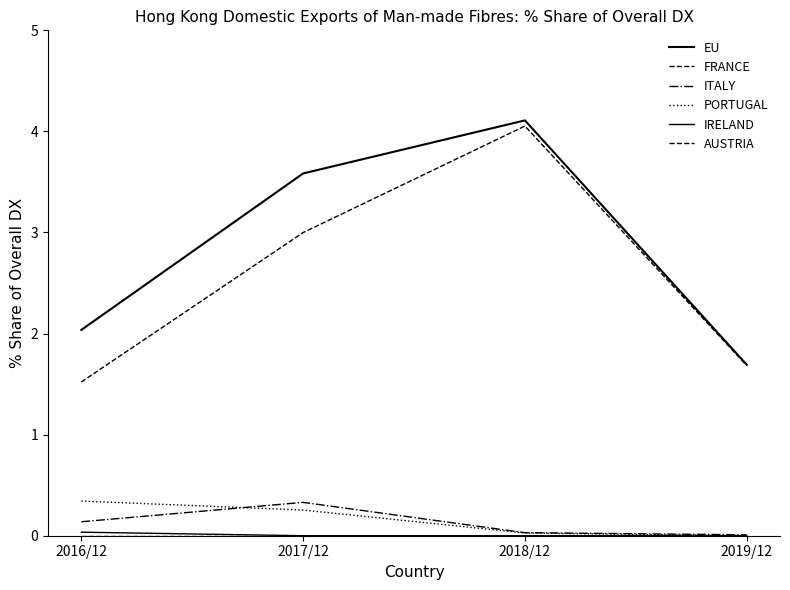

How many lines are shown in the chart?

6